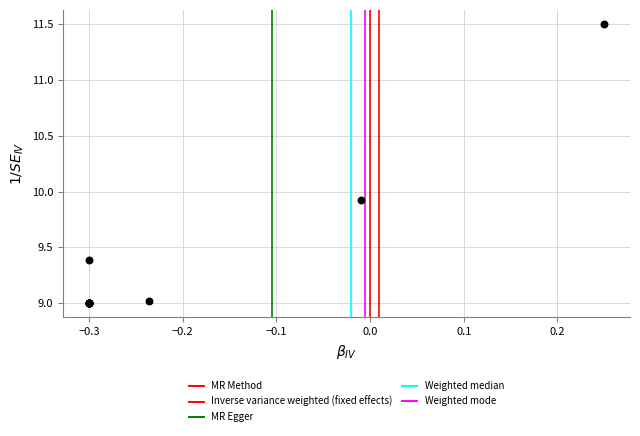

What Y value in the scatter plot is closest to 10?

9.9